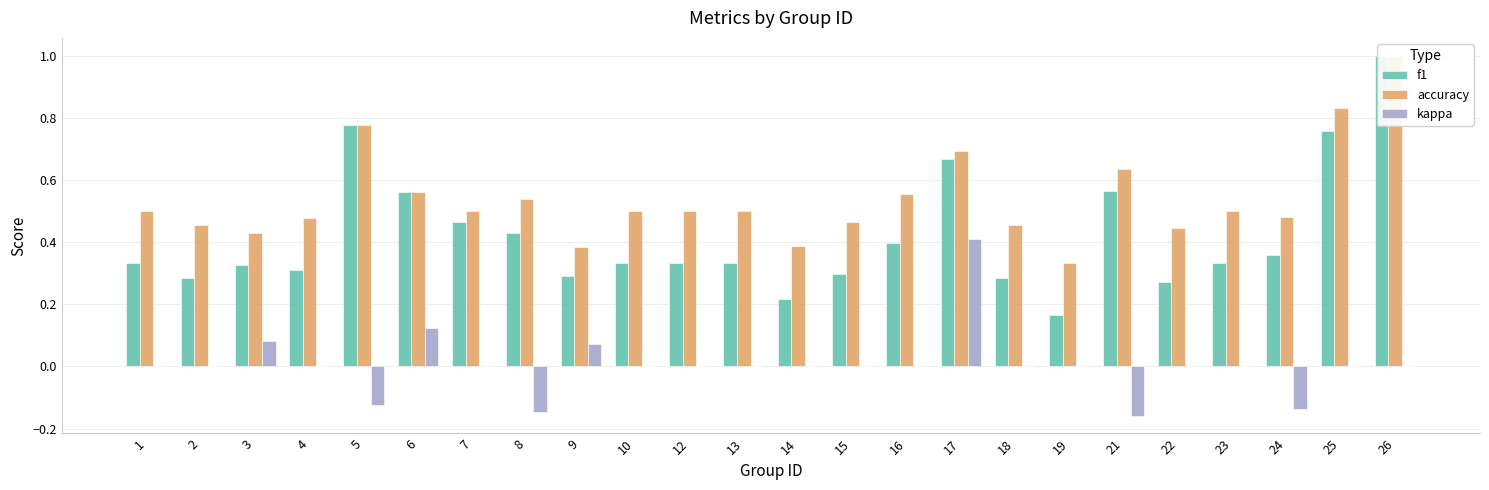

True or false: accuracy has a value of 0.7 at 17.

True